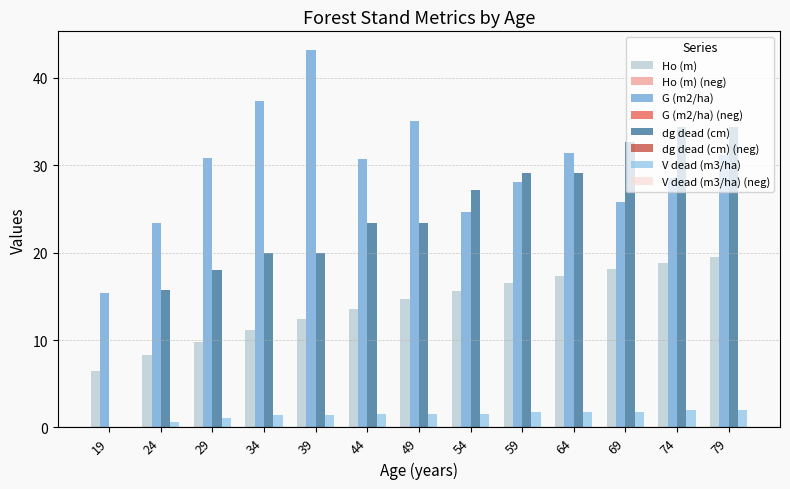

What is the sum of the dg dead (cm) values at 29 and 34?

38.0